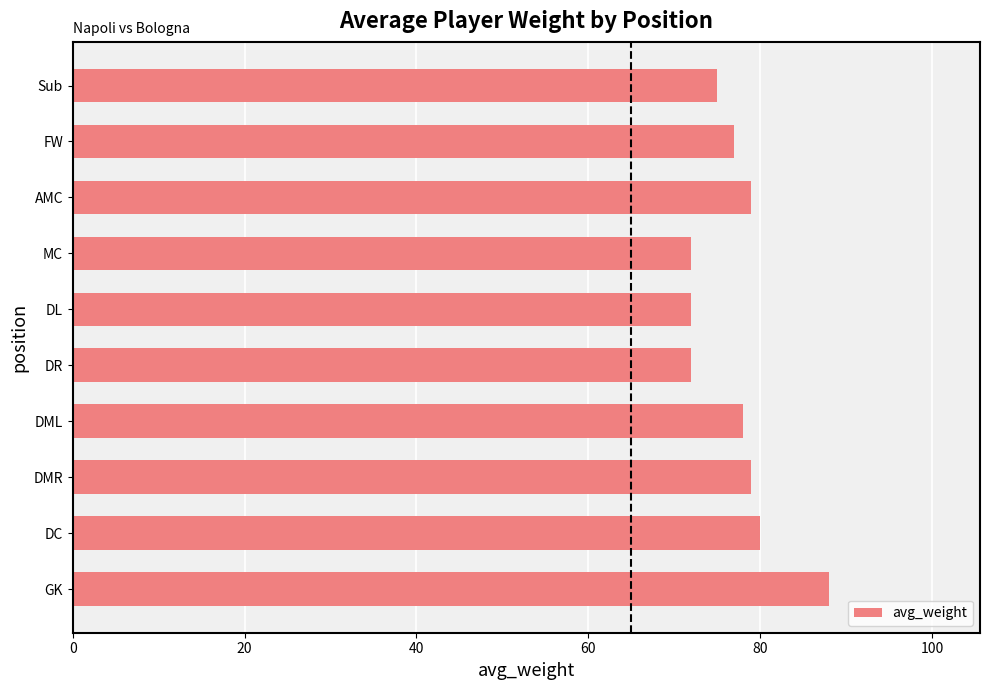

Is it true that the value at Sub is 40?

False